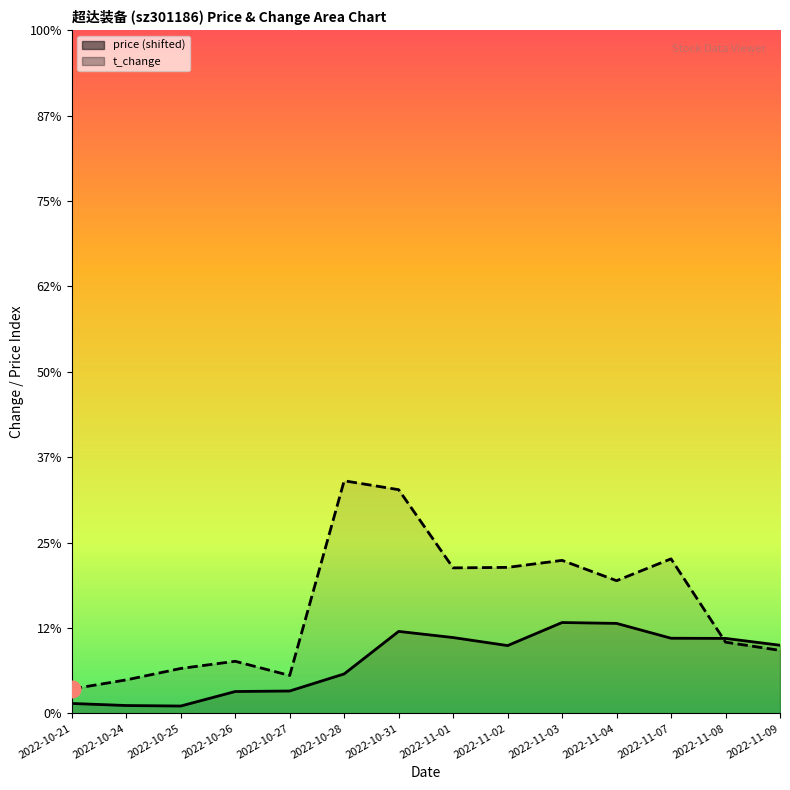

How many times do price and t_change cross each other?

1